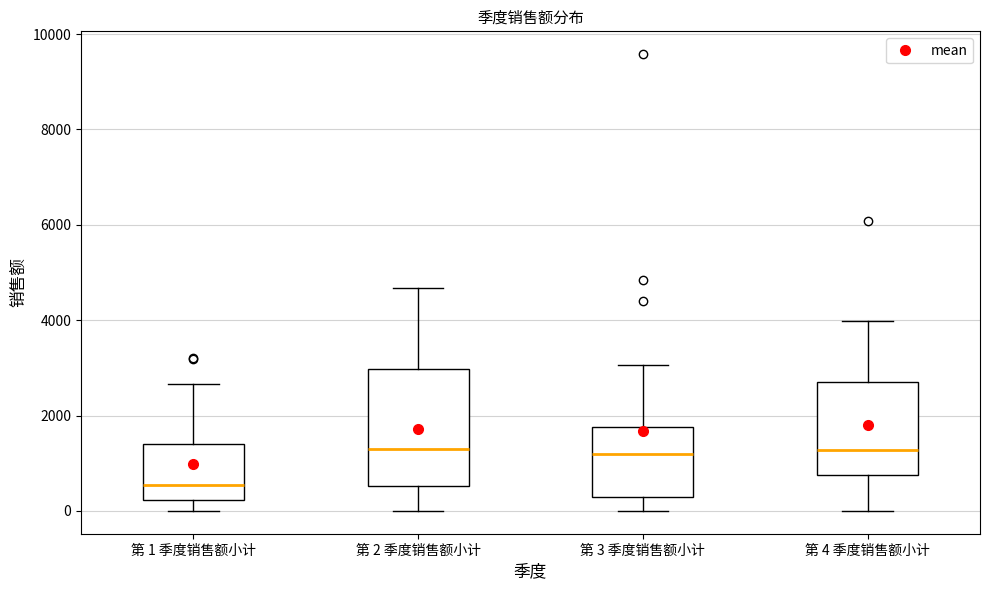

Which box is the tallest, from its lower edge to its upper edge?

第 2 季度销售额小计